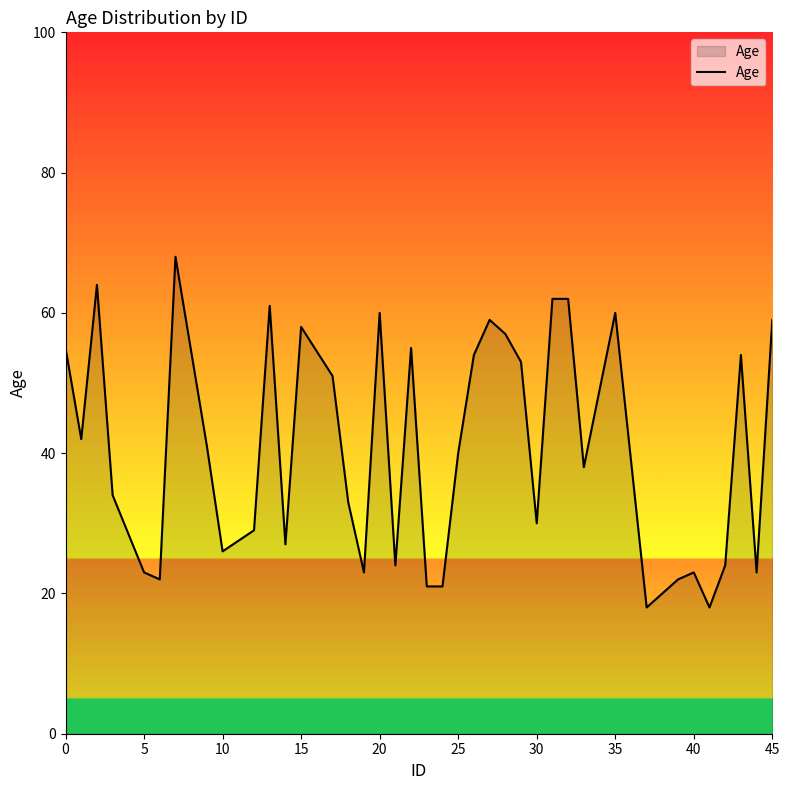

Does the chart display data point markers on the line(s)?

No